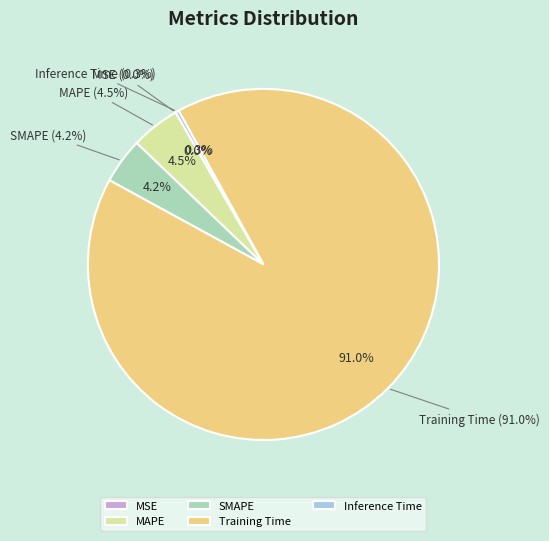

How many slices are in this pie chart?

5